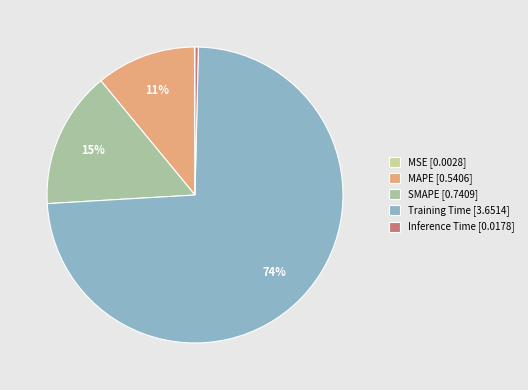

Do Inference Time and Training Time together represent more than half of the pie?

Yes